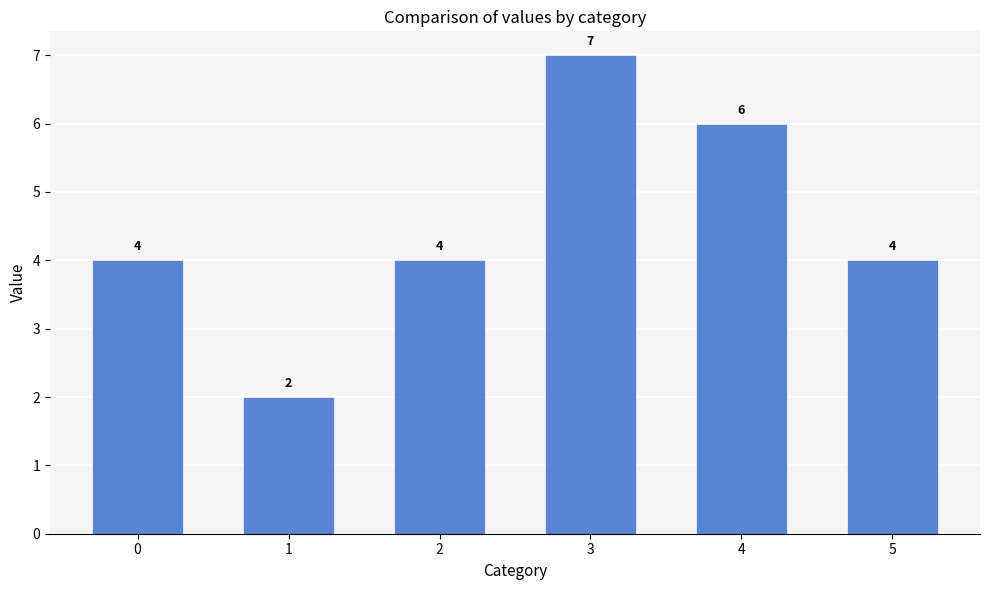

What is the value of the 2nd bar from the left?

2